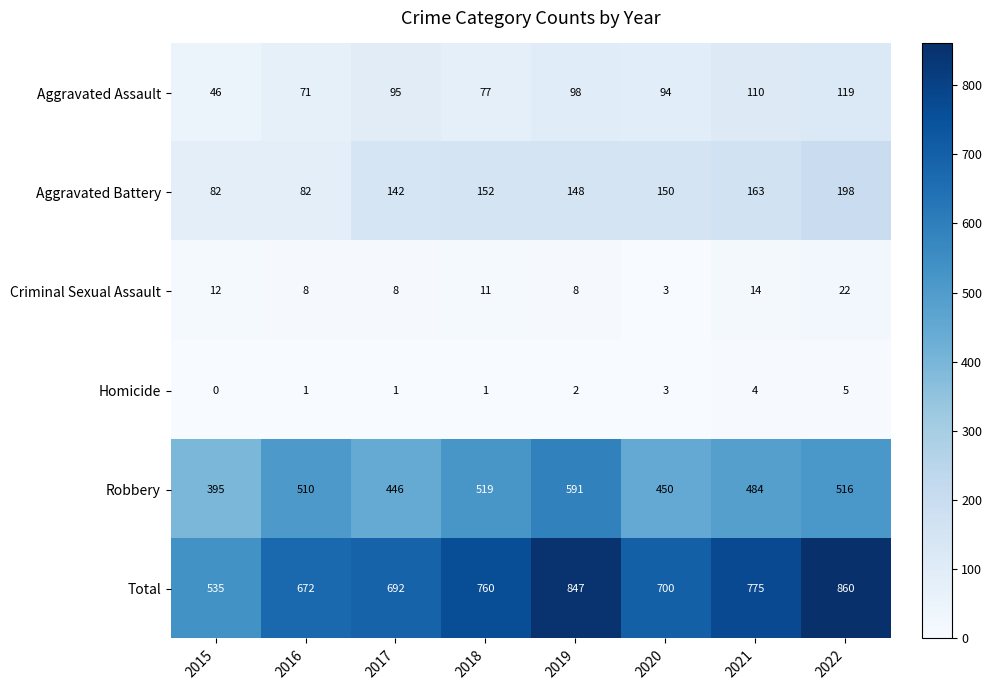

At which label does Aggravated Battery first exceed 150?

2018